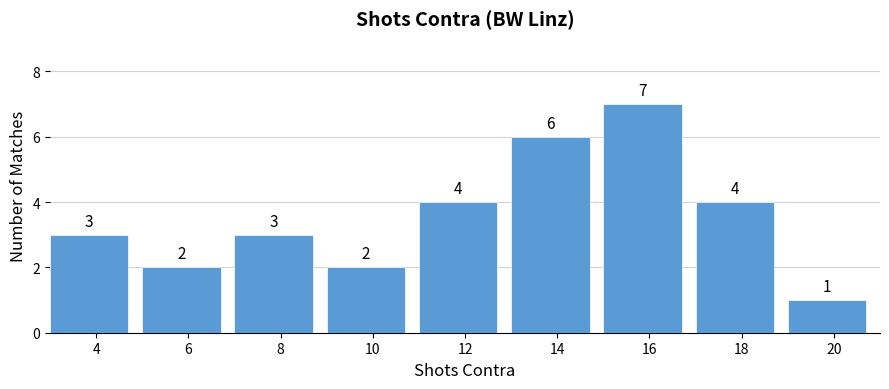

Reading left to right, extract all data points from this chart.

3	2	3	2	4	6	7	4	1